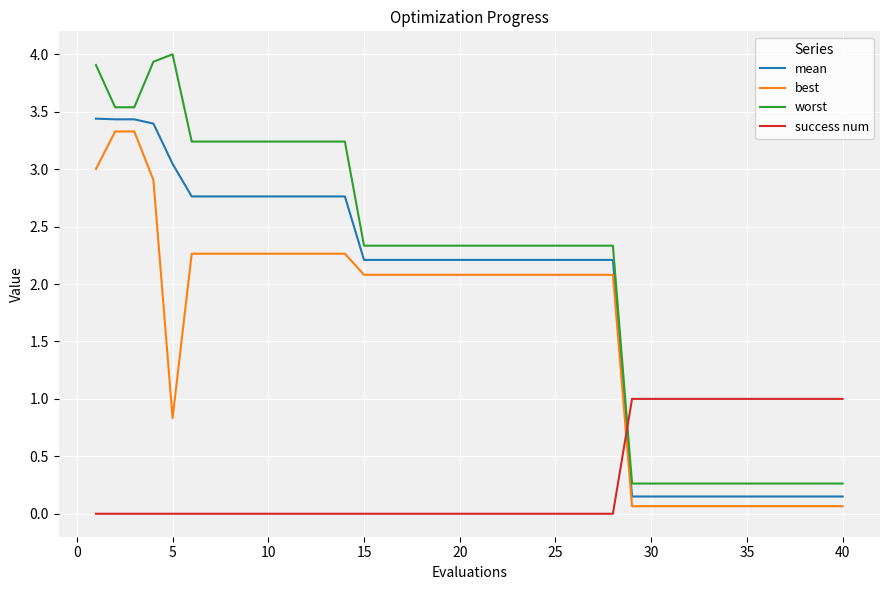

What is the sum of all best values?

63.7